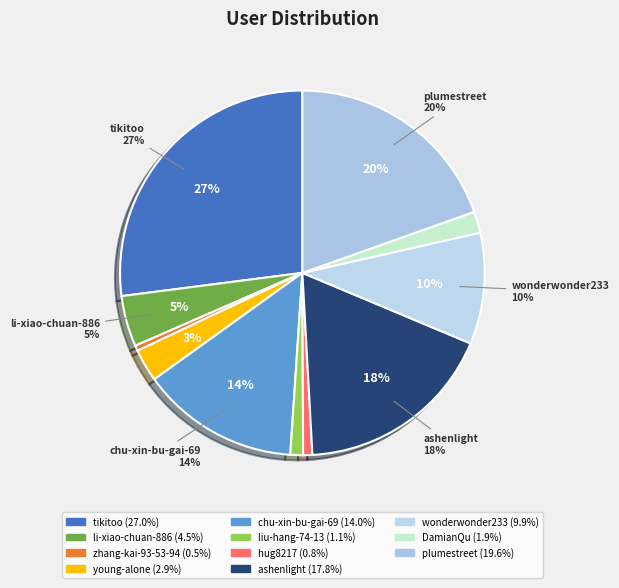

Is there a majority slice in this chart?

No